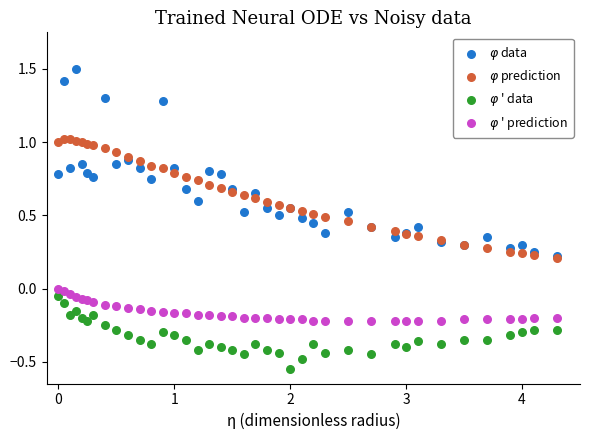

Which series reaches the minimum Y coordinate?

$\varphi$ ' data